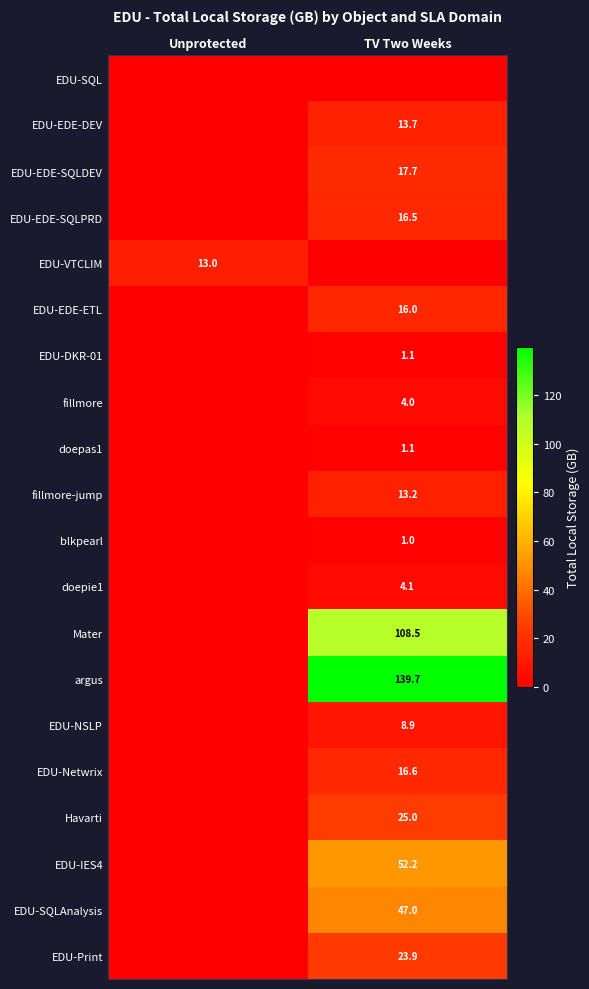

True or false: Havarti has a value of 25.0 at TV Two Weeks.

True